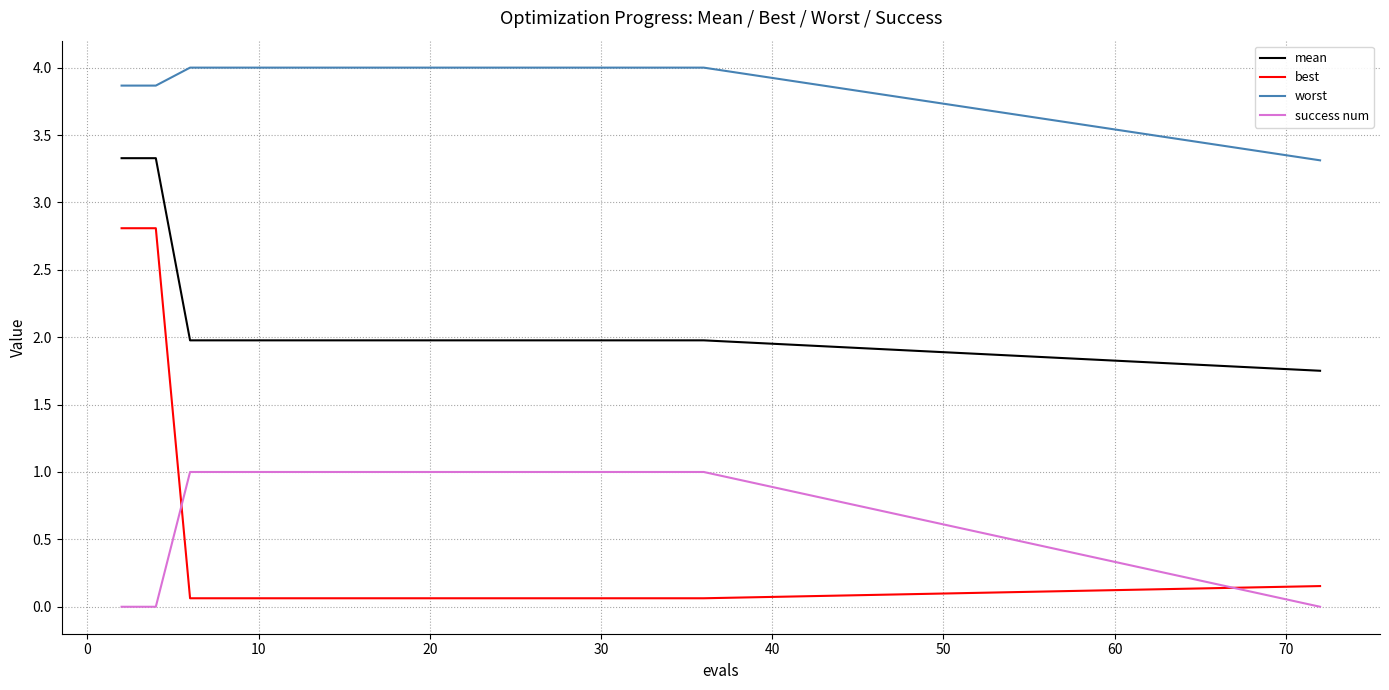

Rank the series by their maximum value, from highest to lowest.

worst, mean, best, success num